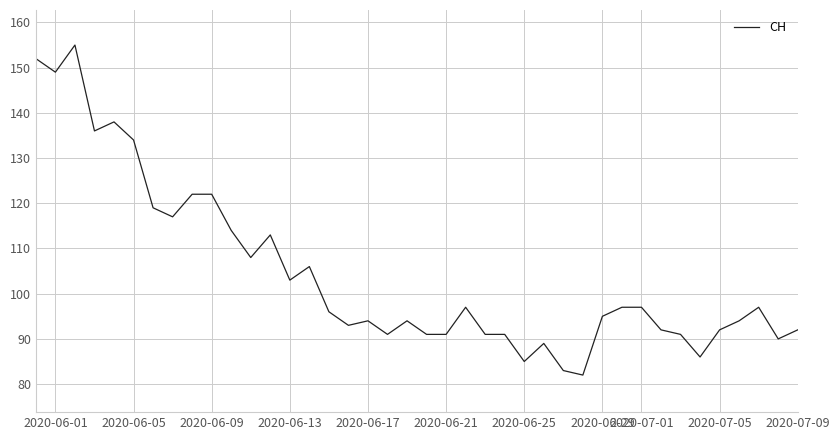

What is the difference between the maximum and minimum values?

73